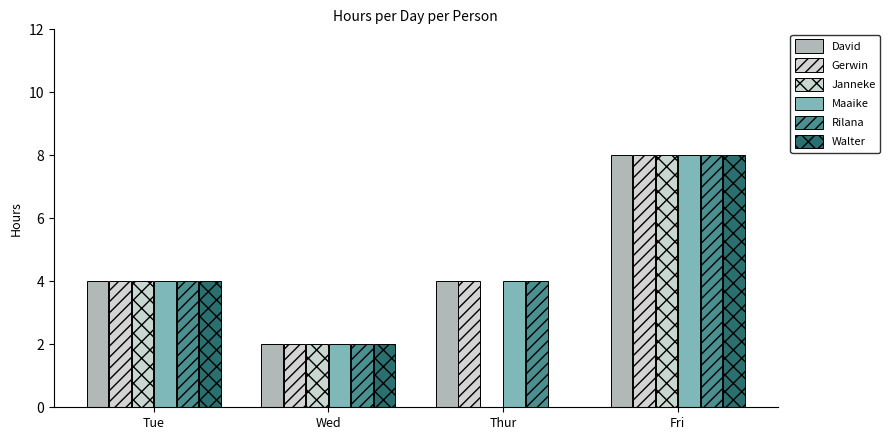

How many groups of bars are there?

4